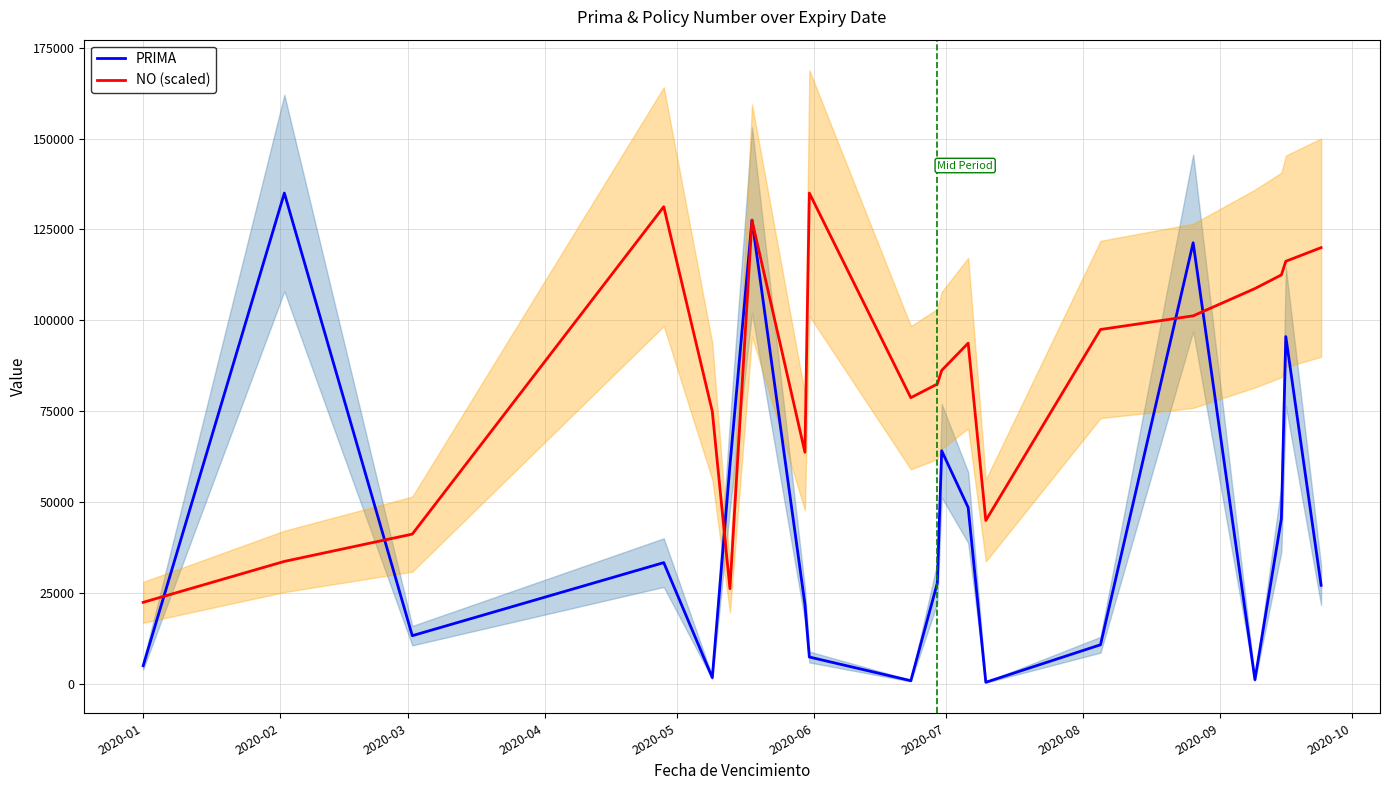

What is the smallest value displayed?

525.0